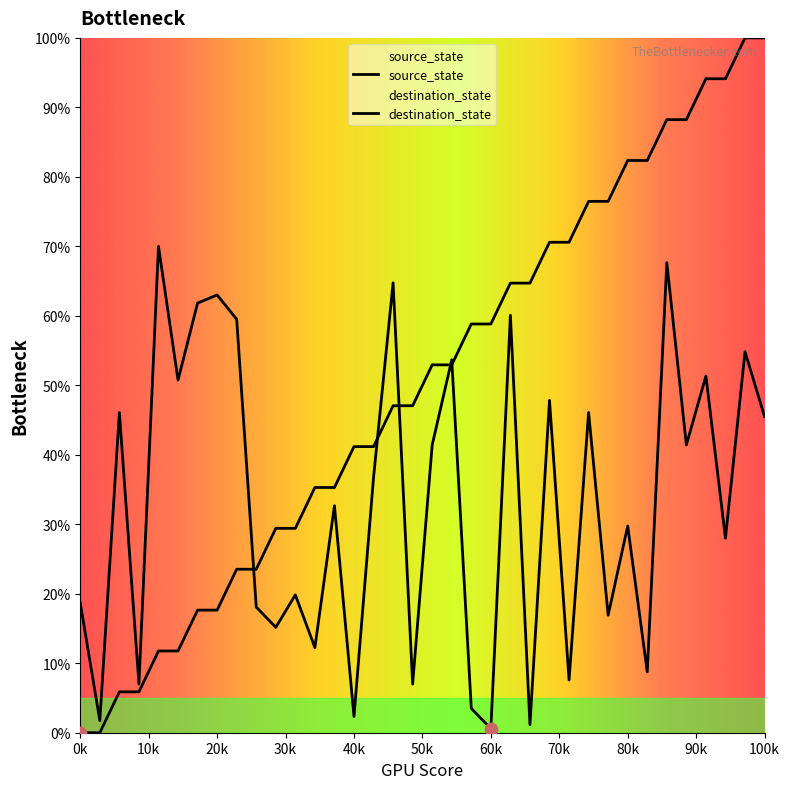

Which series has the largest Y range (max minus min)?

source_state